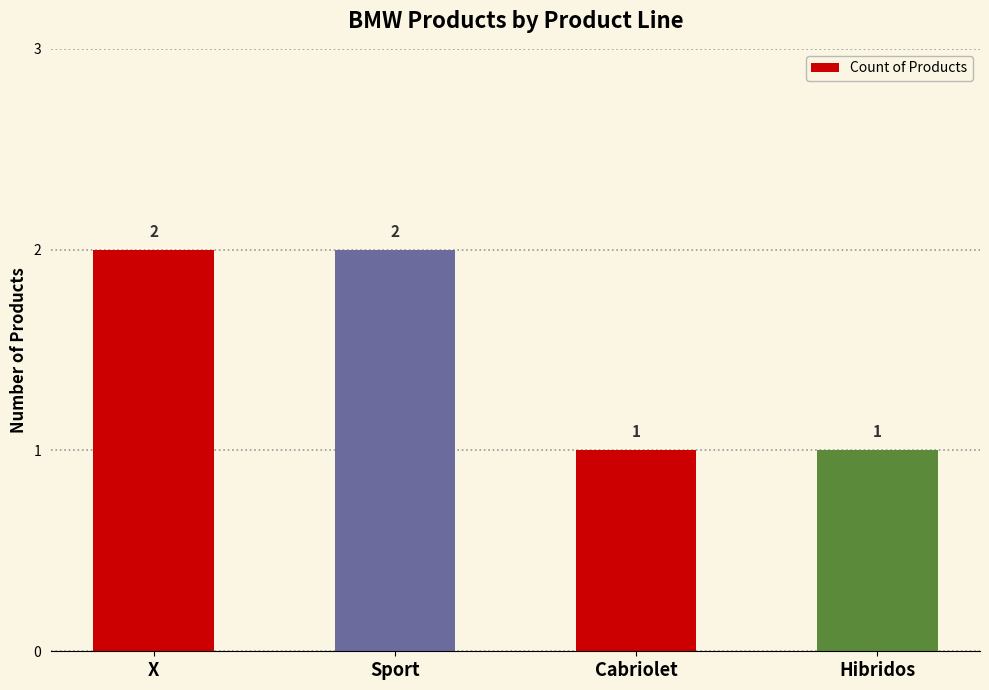

True or false: the data shows 0 at X.

False